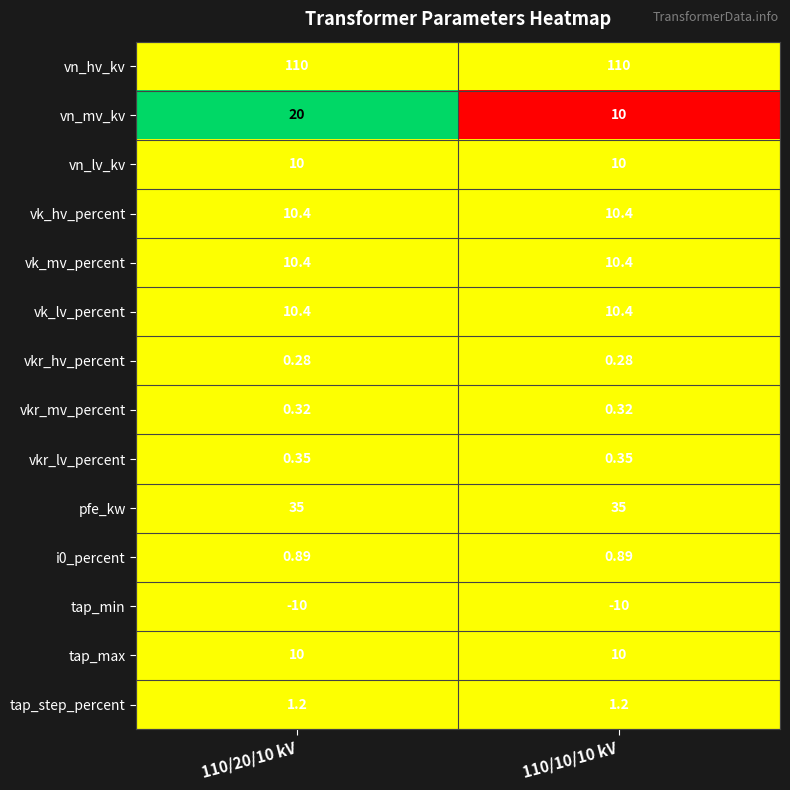

Which series has the largest total across all categories?

vn_hv_kv